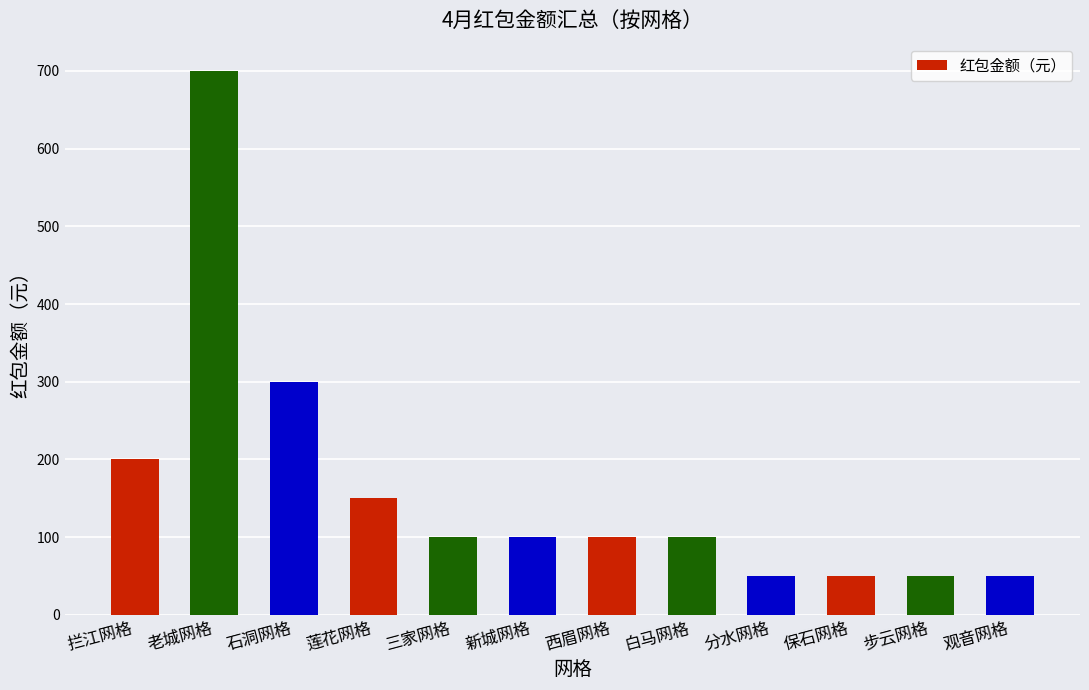

Reading left to right, extract all data points from this chart.

拦江网格=200	老城网格=700	石洞网格=300	莲花网格=150	三家网格=100	新城网格=100	西眉网格=100	白马网格=100	分水网格=50	保石网格=50	步云网格=50	观音网格=50